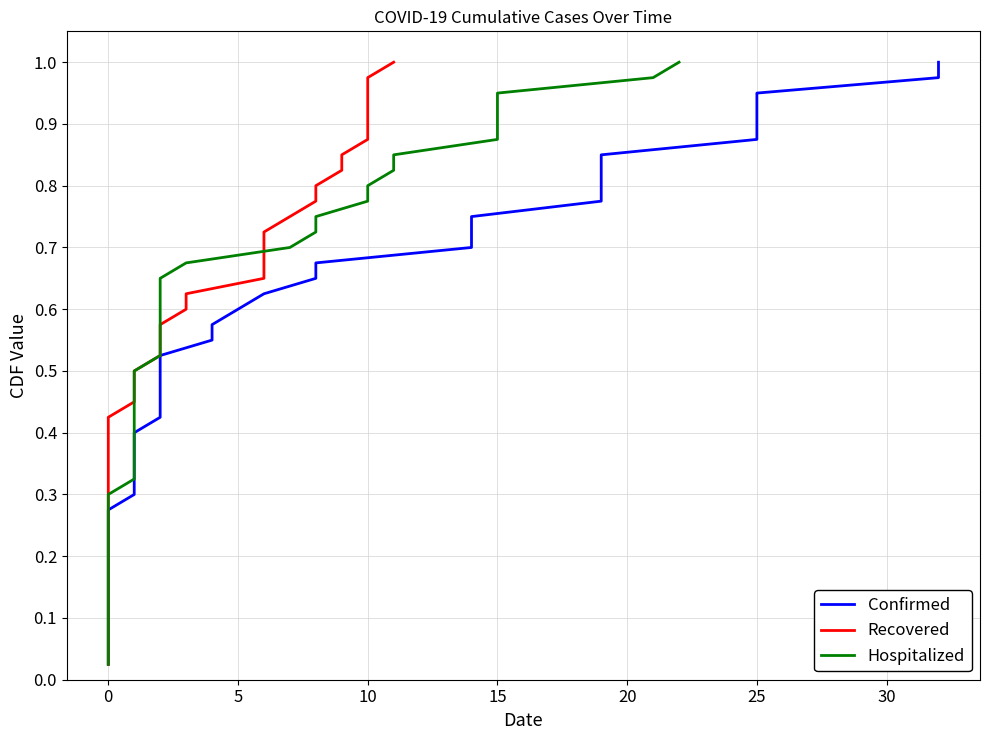

List the series in order of their peak value, highest first.

Confirmed, Recovered, Hospitalized